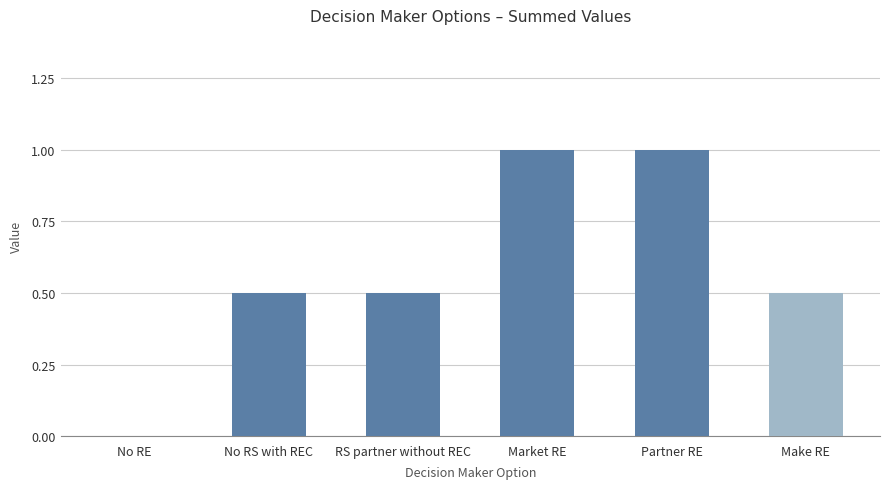

Approximately how many times larger is the value at No RS with REC compared to Partner RE?

0.5